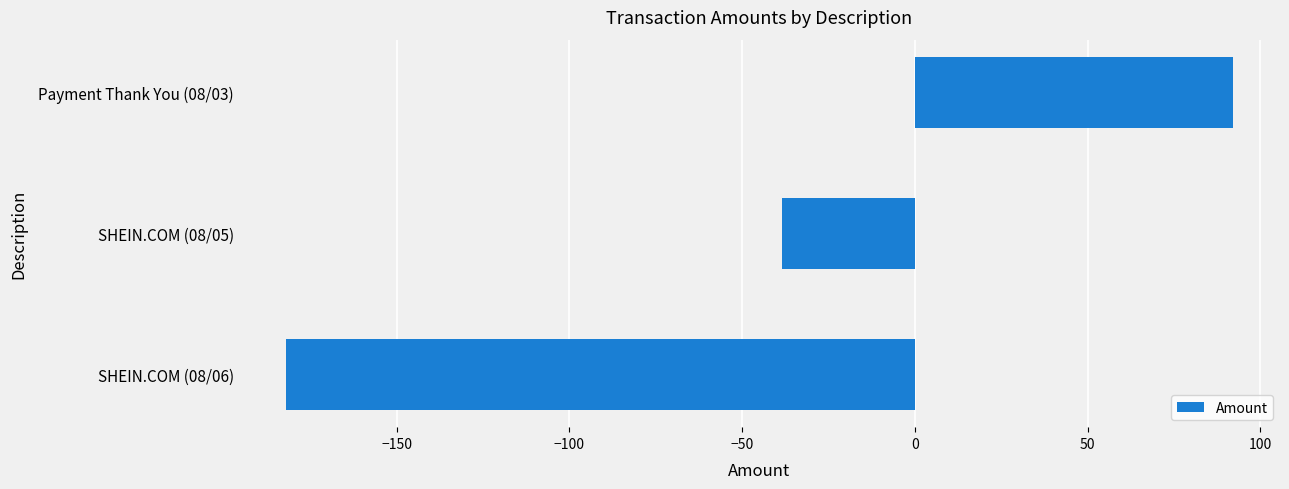

Between SHEIN.COM (08/05) and SHEIN.COM (08/06), which is larger?

SHEIN.COM (08/05)